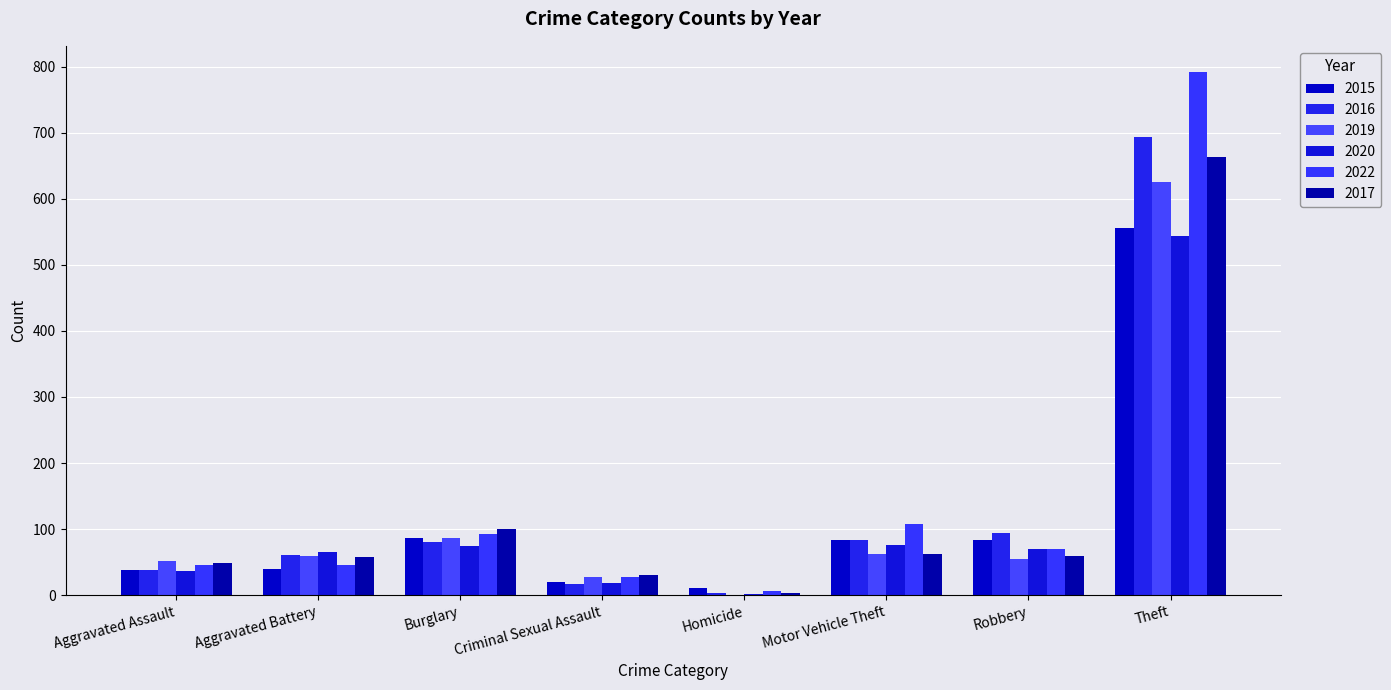

Count the number of categories in the chart.

8